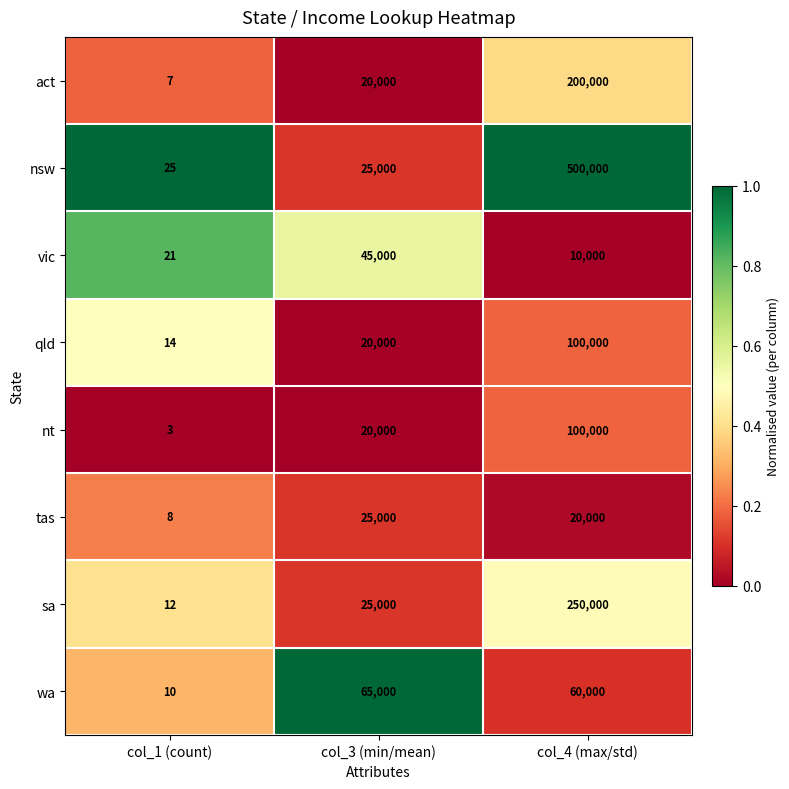

Reading left to right, transcribe all the data shown in this chart.

act: col_1 (count)=7	col_3 (min/mean)=20000	col_4 (max/std)=200000
nsw: col_1 (count)=25	col_3 (min/mean)=25000	col_4 (max/std)=500000
vic: col_1 (count)=21	col_3 (min/mean)=45000	col_4 (max/std)=10000
qld: col_1 (count)=14	col_3 (min/mean)=20000	col_4 (max/std)=100000
nt: col_1 (count)=3	col_3 (min/mean)=20000	col_4 (max/std)=100000
tas: col_1 (count)=8	col_3 (min/mean)=25000	col_4 (max/std)=20000
sa: col_1 (count)=12	col_3 (min/mean)=25000	col_4 (max/std)=250000
wa: col_1 (count)=10	col_3 (min/mean)=65000	col_4 (max/std)=60000